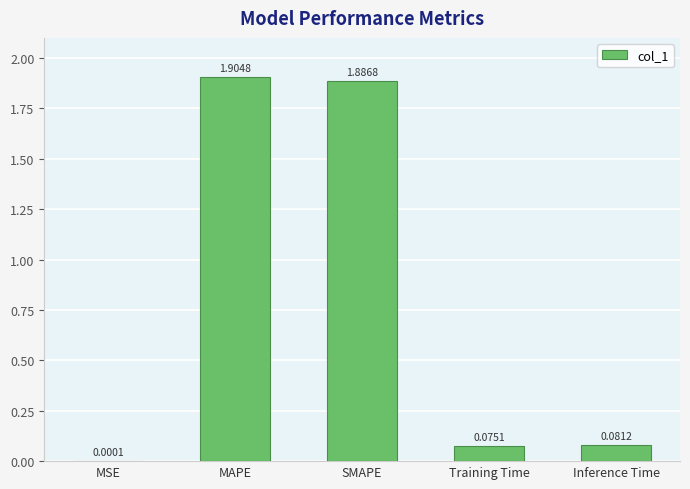

What is the sum of all values?

3.9